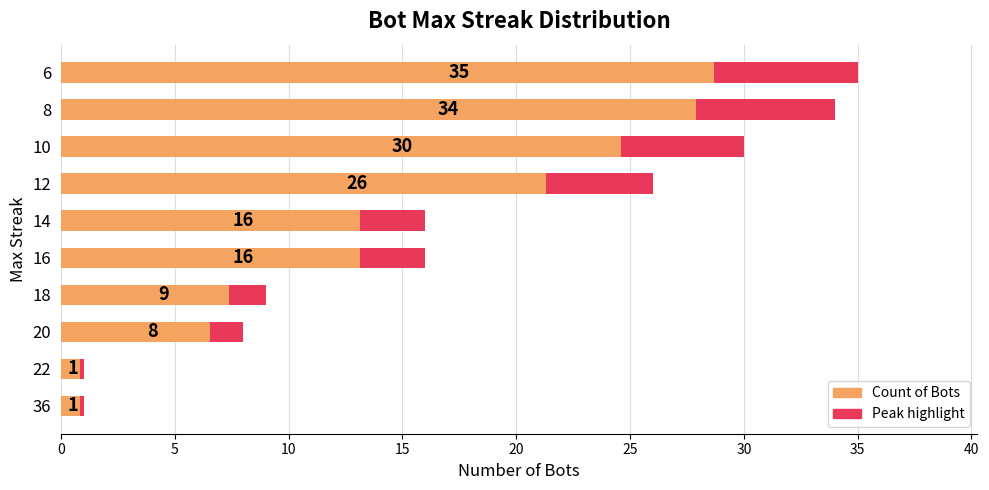

What are all the series names shown in the legend?

Count of Bots, Peak highlight